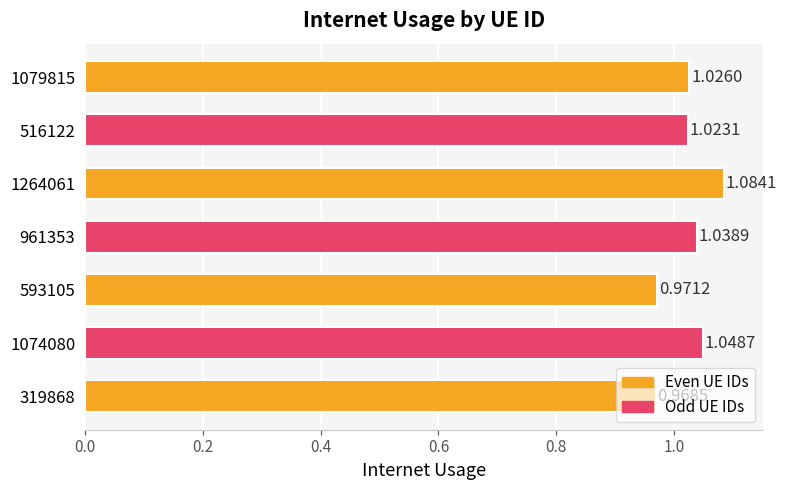

What is the sum of the values at 1074080 and 319868?

2.0